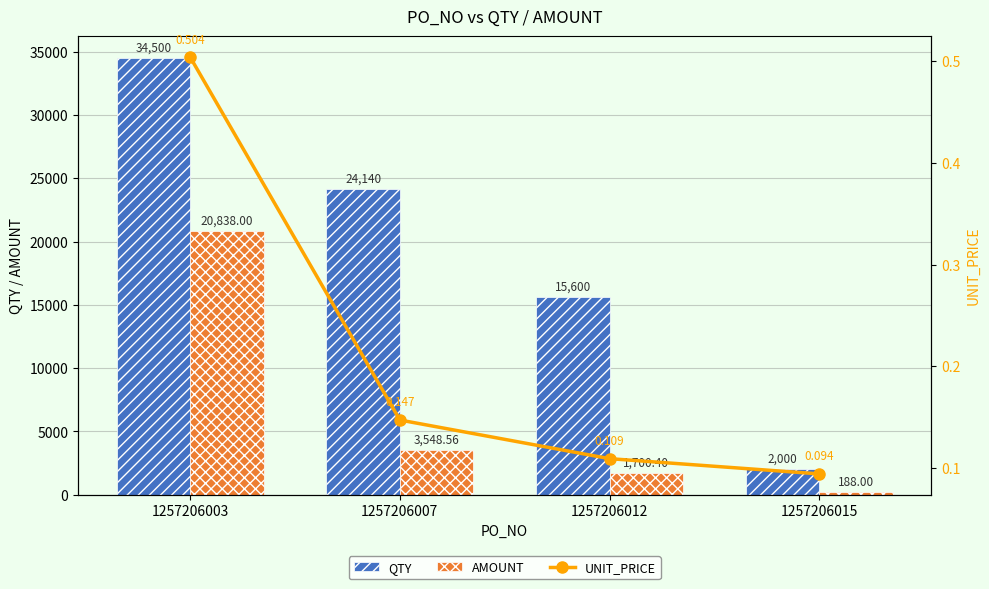

Where is AMOUNT nearest to the value 10513?

1257206007